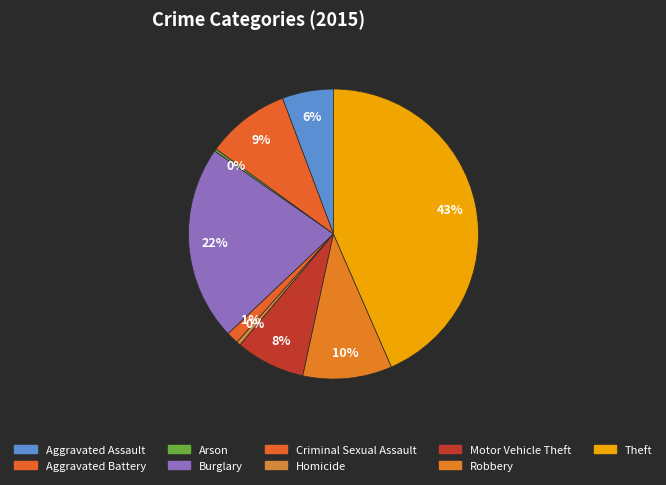

To the nearest percent, what is the average slice percentage?

11%